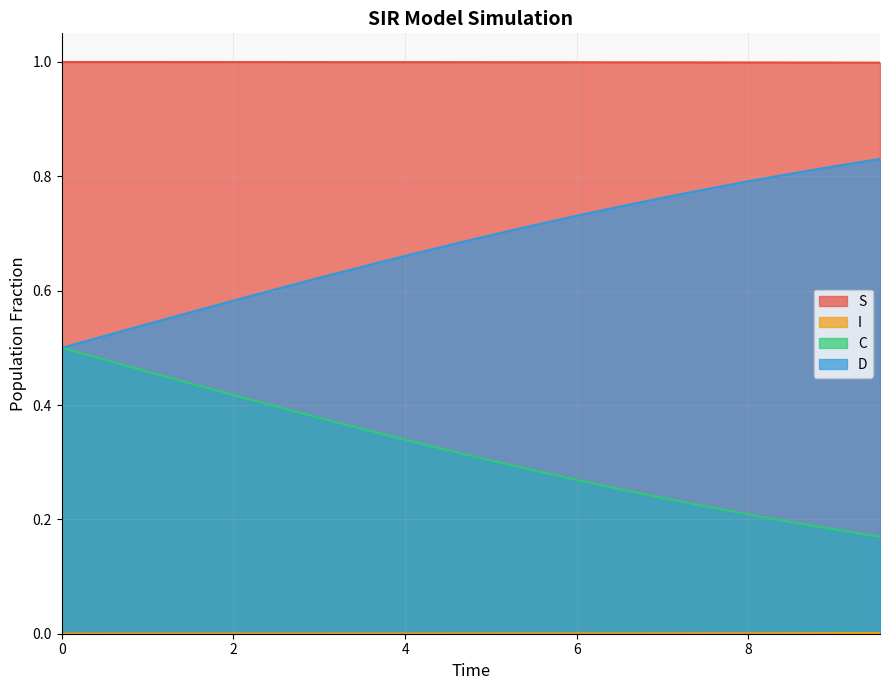

What is the greatest value displayed?

1.0